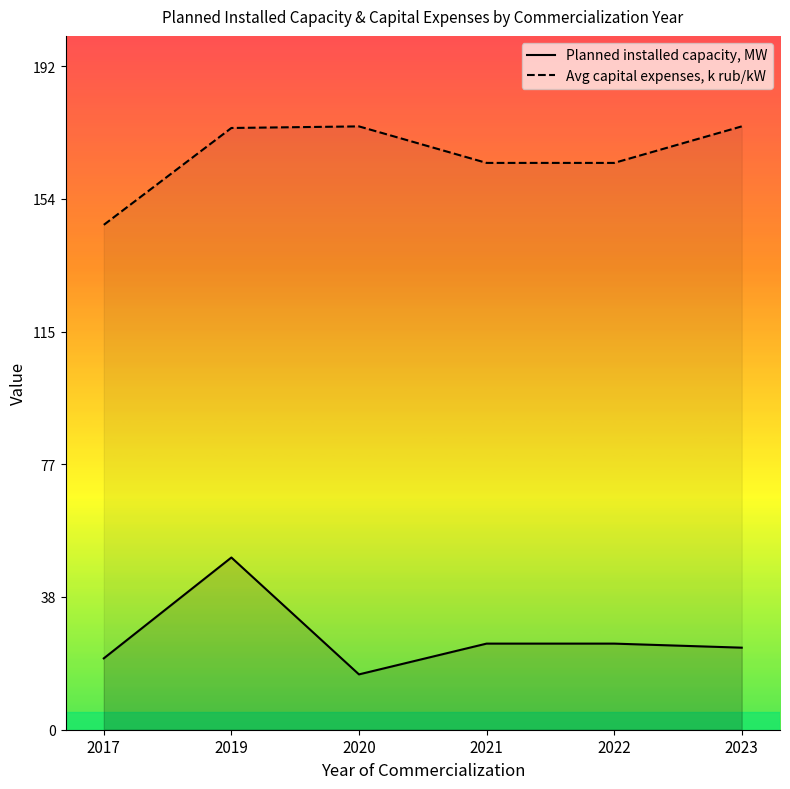

True or false: Planned installed capacity, MW has a value of 24.9 at 2022.

True